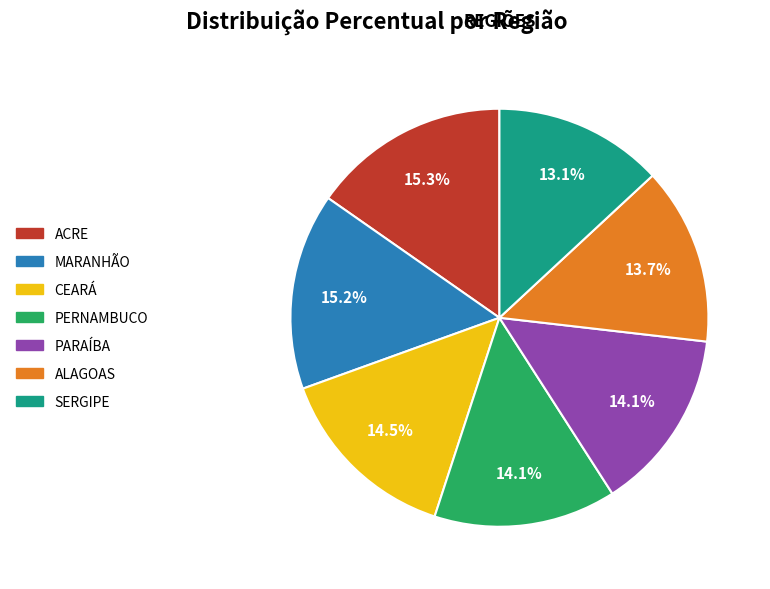

Is there a majority slice in this chart?

No